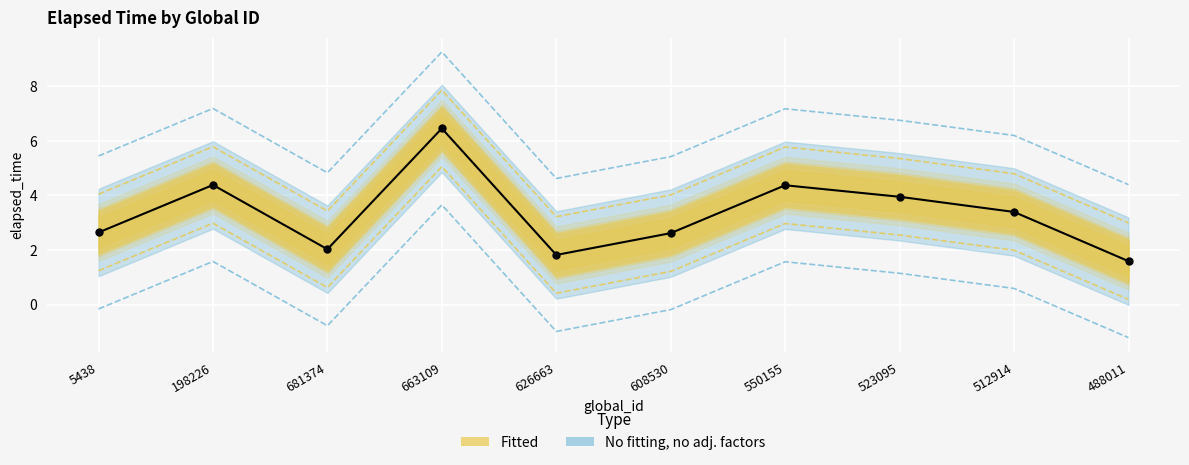

What is the change in value from 681374 to 608530?

+0.6